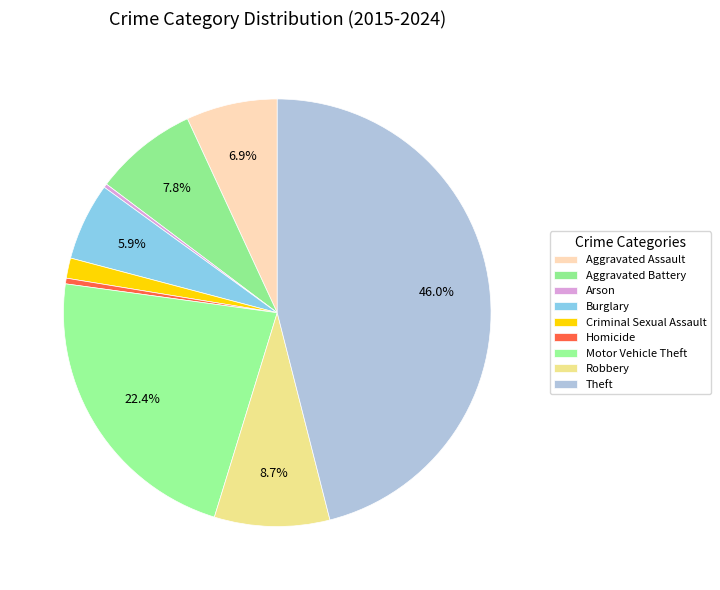

Do Arson and Aggravated Battery together represent more than half of the pie?

No